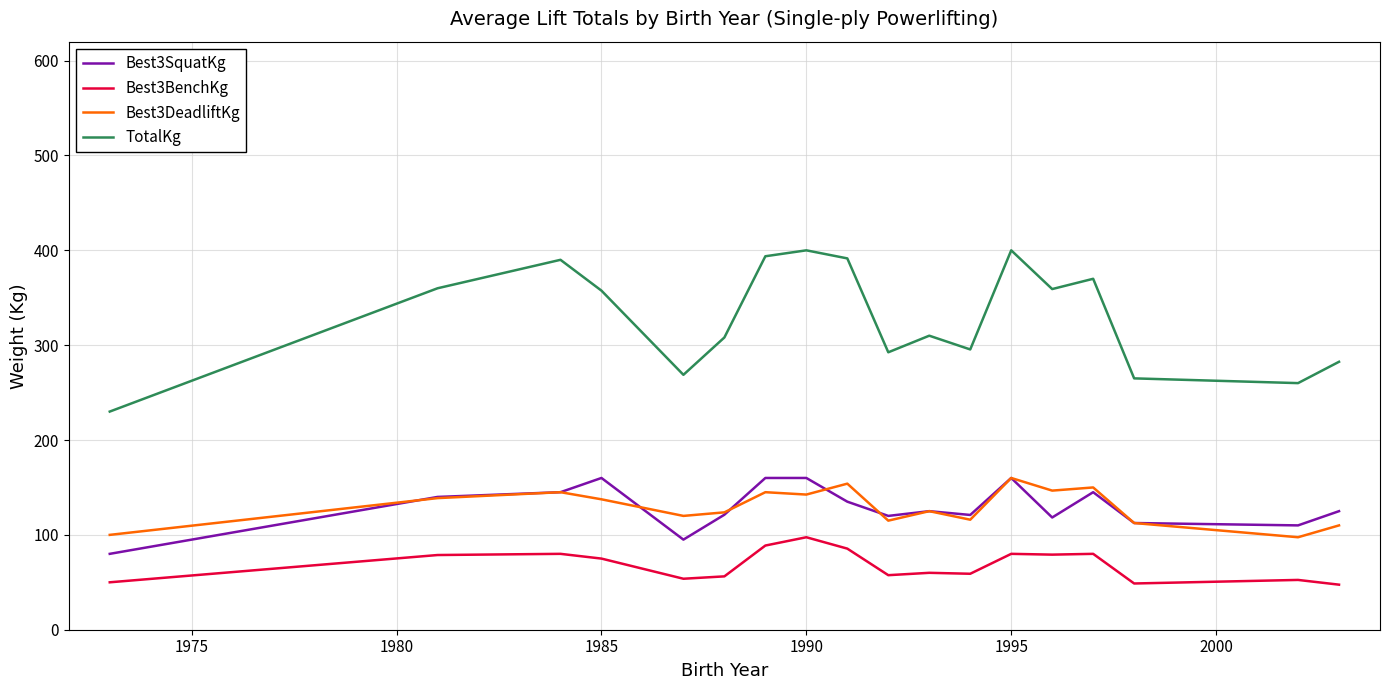

Which series has the largest total across all categories?

TotalKg